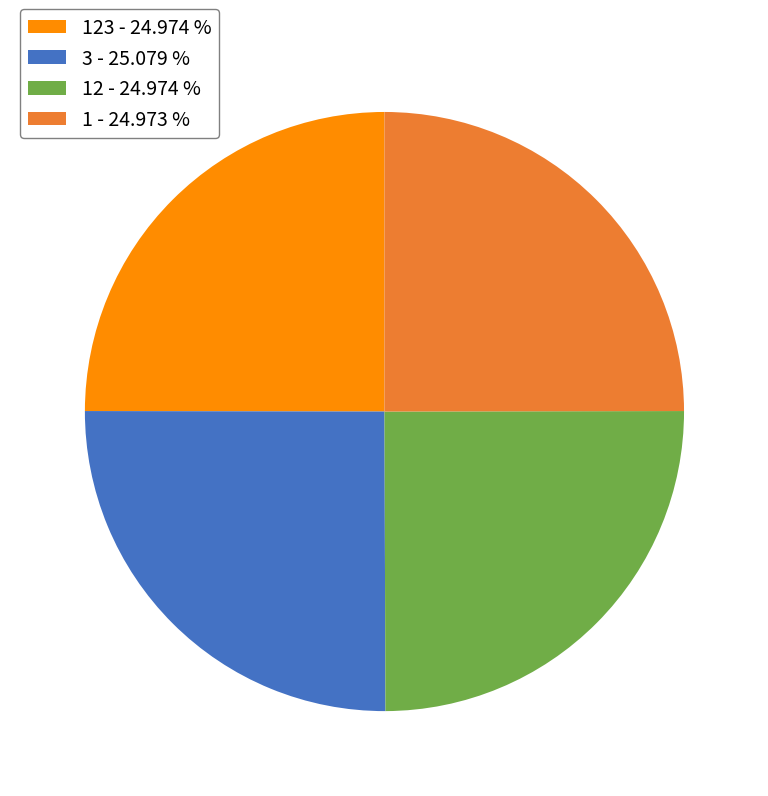

Count the number of slices in the pie.

4